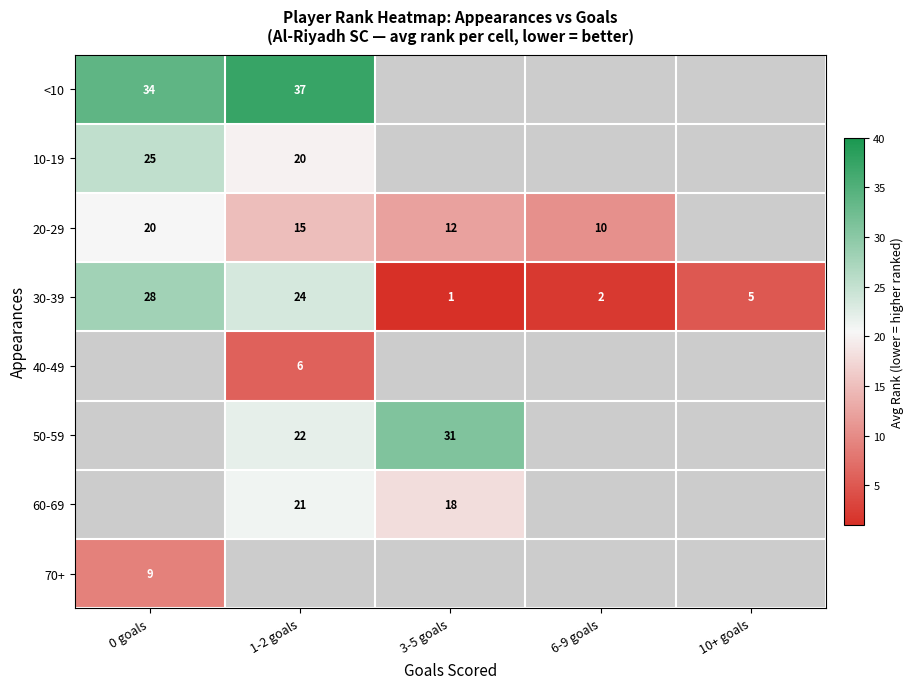

Which has a higher value, 10+ goals or 0 goals?

0 goals